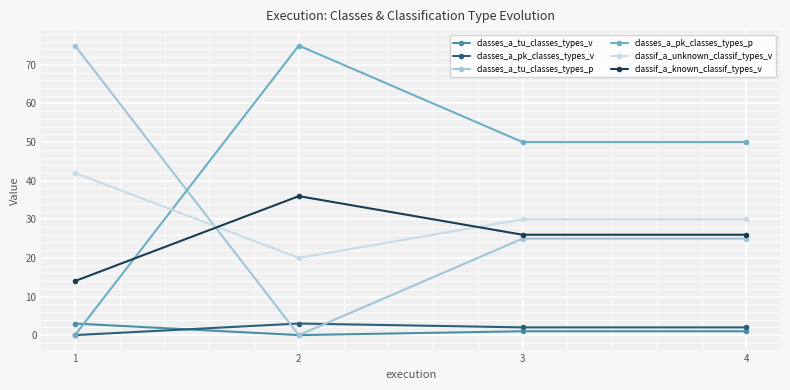

What is the lowest value of the classif_a_unknown_classif_types_v series?

20